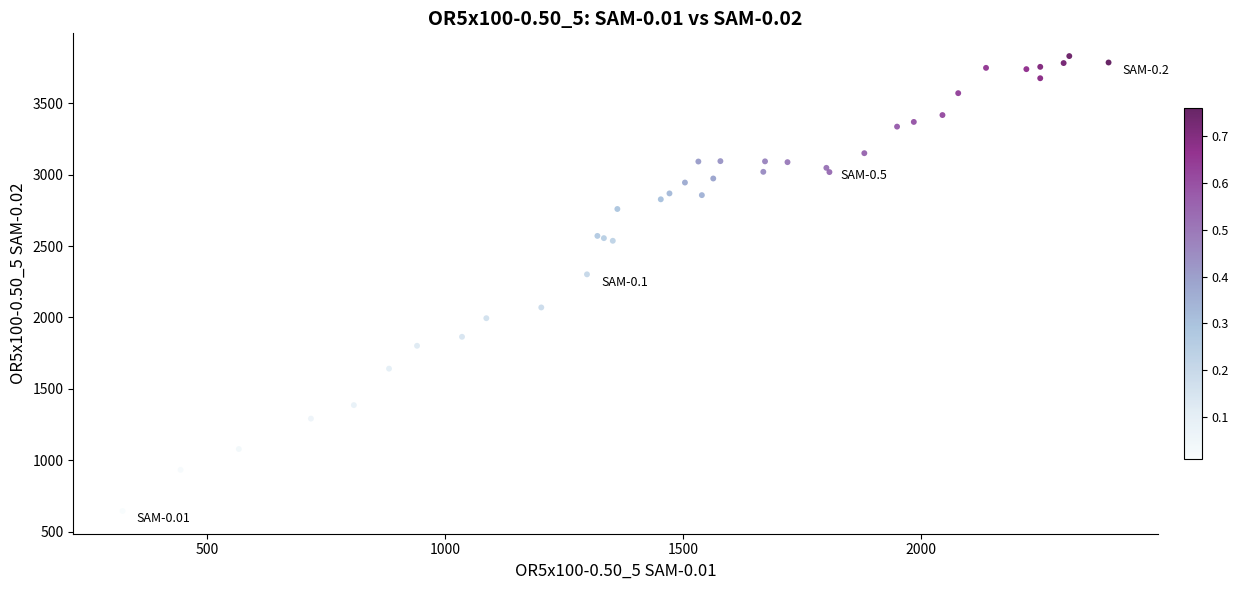

What Y value in the scatter plot is closest to 2237?

2301.8